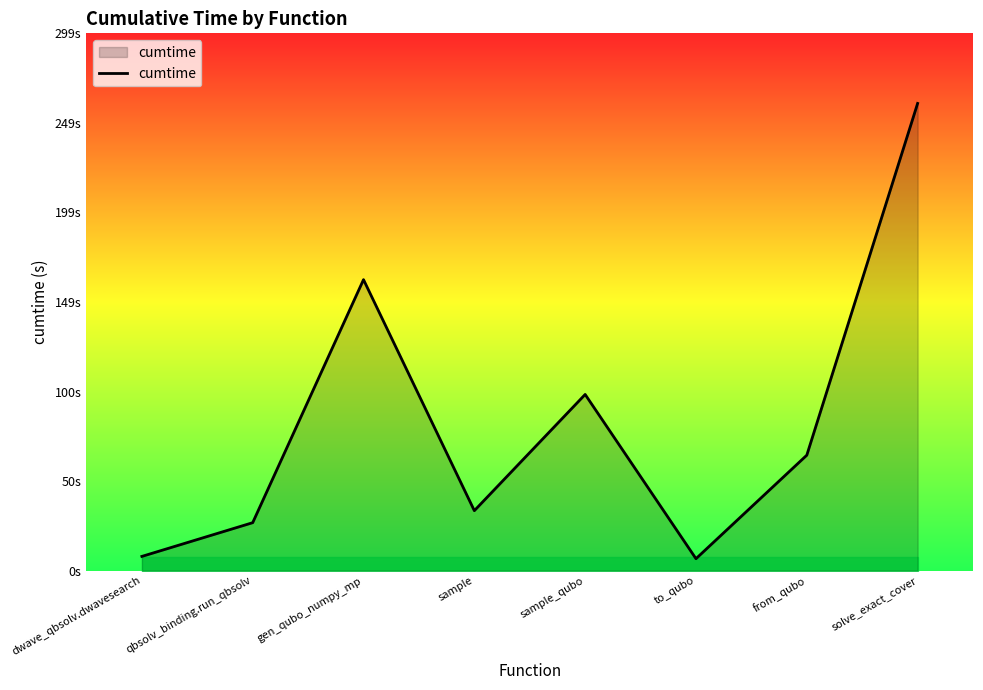

What is the label of the 1st point from the left?

dwave_qbsolv.dwavesearch